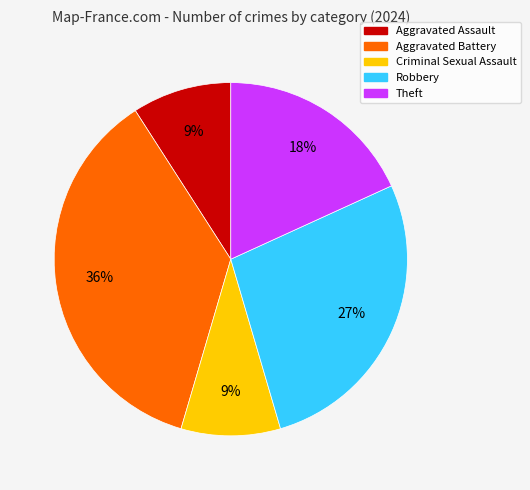

Is Robbery the majority of the pie?

No